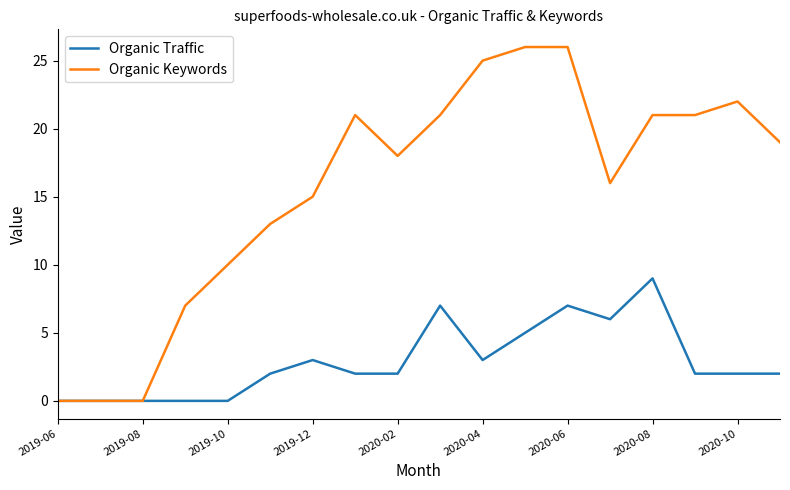

List the series in order of their overall mean, lowest first.

Organic Traffic, Organic Keywords